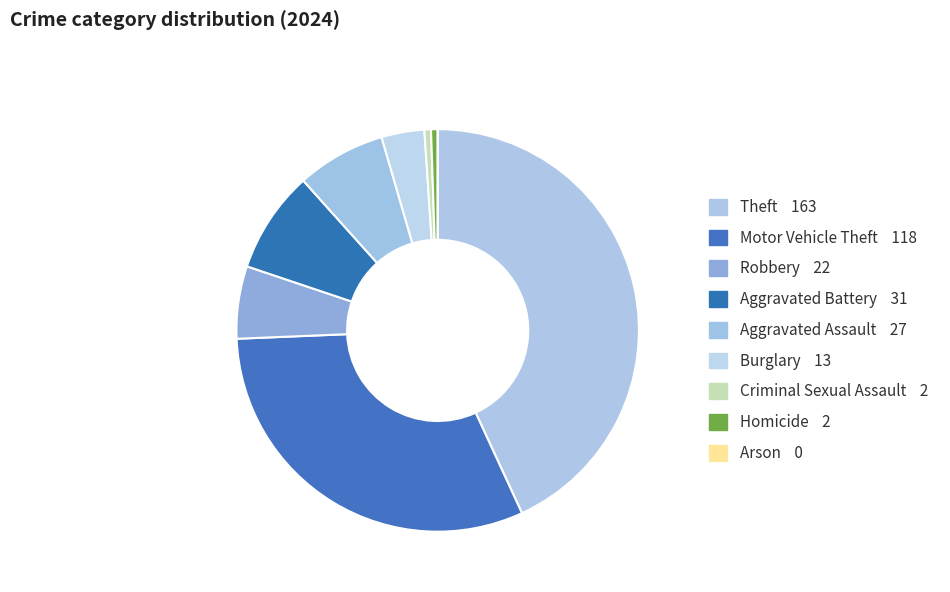

Is the sum of Aggravated Battery and Theft greater than half?

Yes